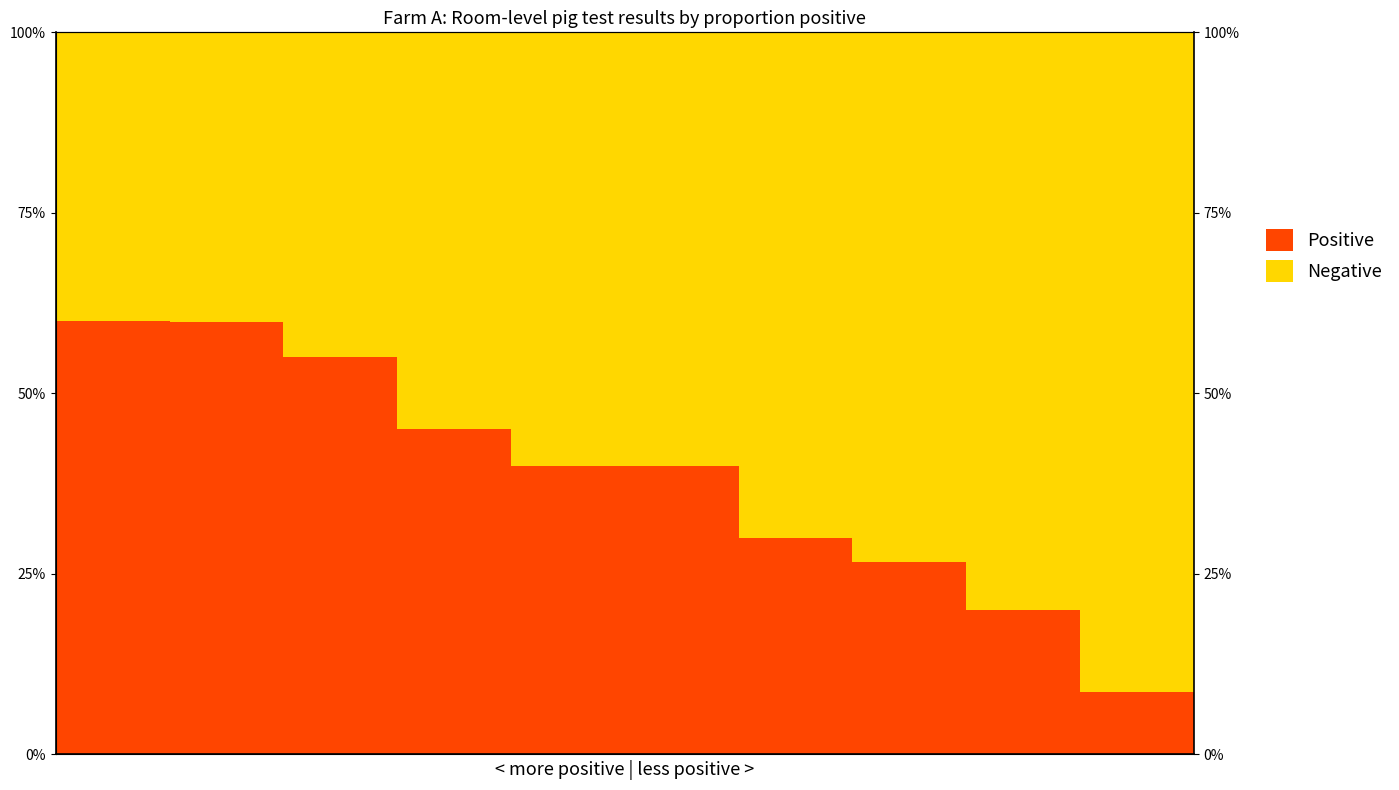

Is it true that Positive equals 0.3 at 7?

True